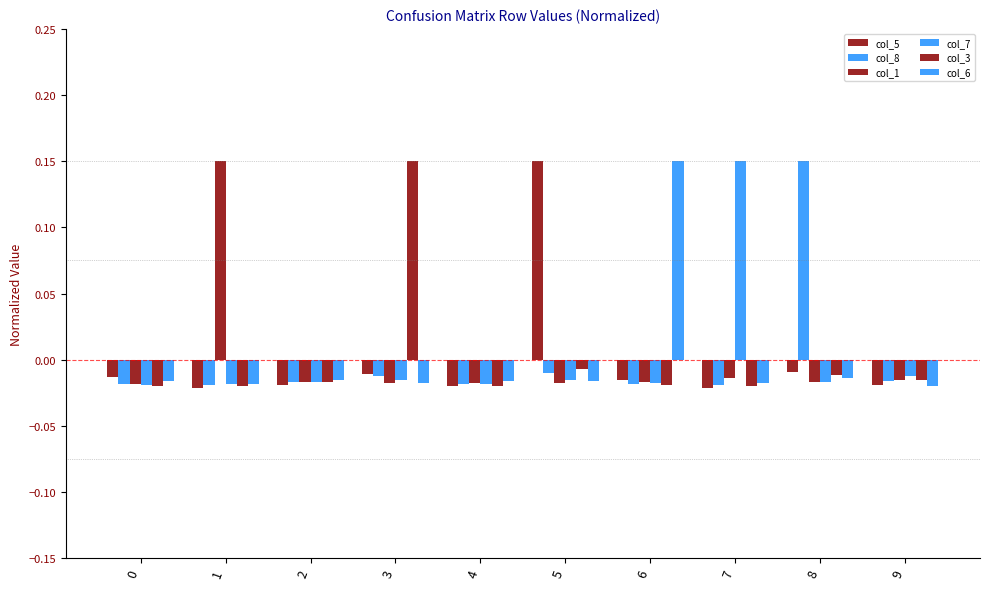

What is the value of the col_7 bar at the 8th from the left?

0.1